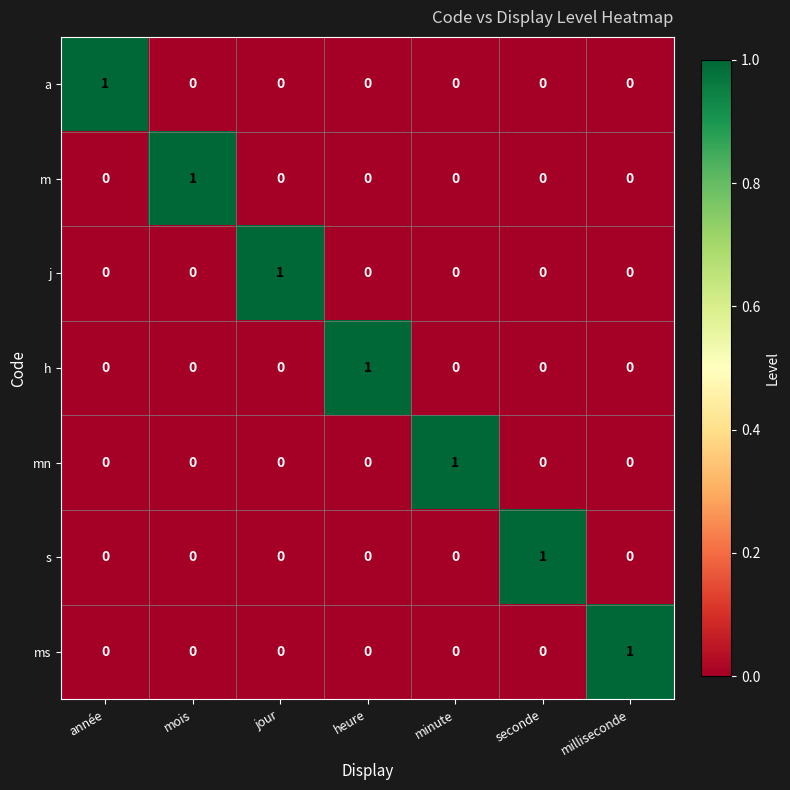

The value of mn at seconde is 0. True or false?

True